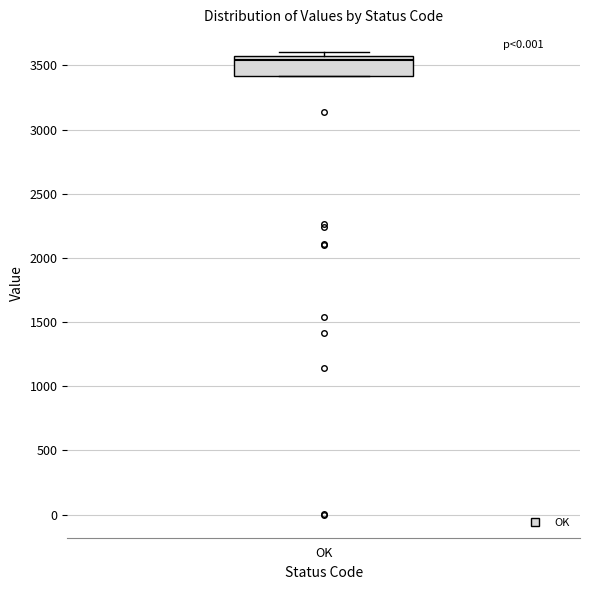

Read this box plot against the y-axis: the position of the median line, the range covered by the box, and the ends of both whiskers. The values are not printed on the chart, so give them approximately, as read against the axis.

median 3550 (just below the box's upper edge), box 3400 to 3550, whiskers 3400 to 3600